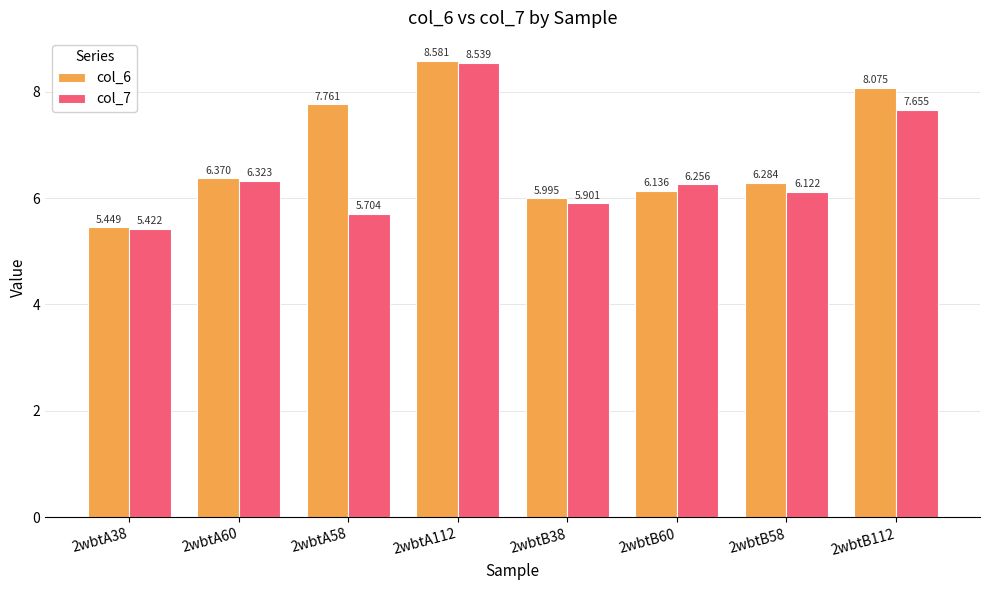

What is the sum of all col_6 values?

54.7